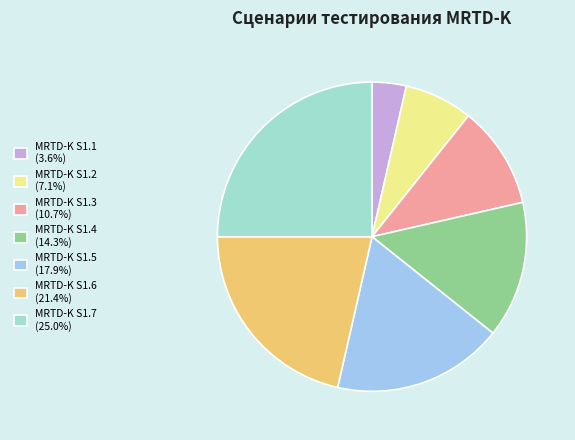

Is it true that MRTD-K S1.6 is 21% of the pie?

True